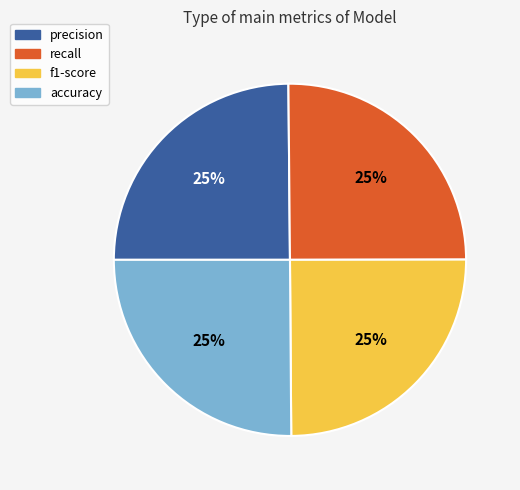

Is it true that precision is 14% of the pie?

False